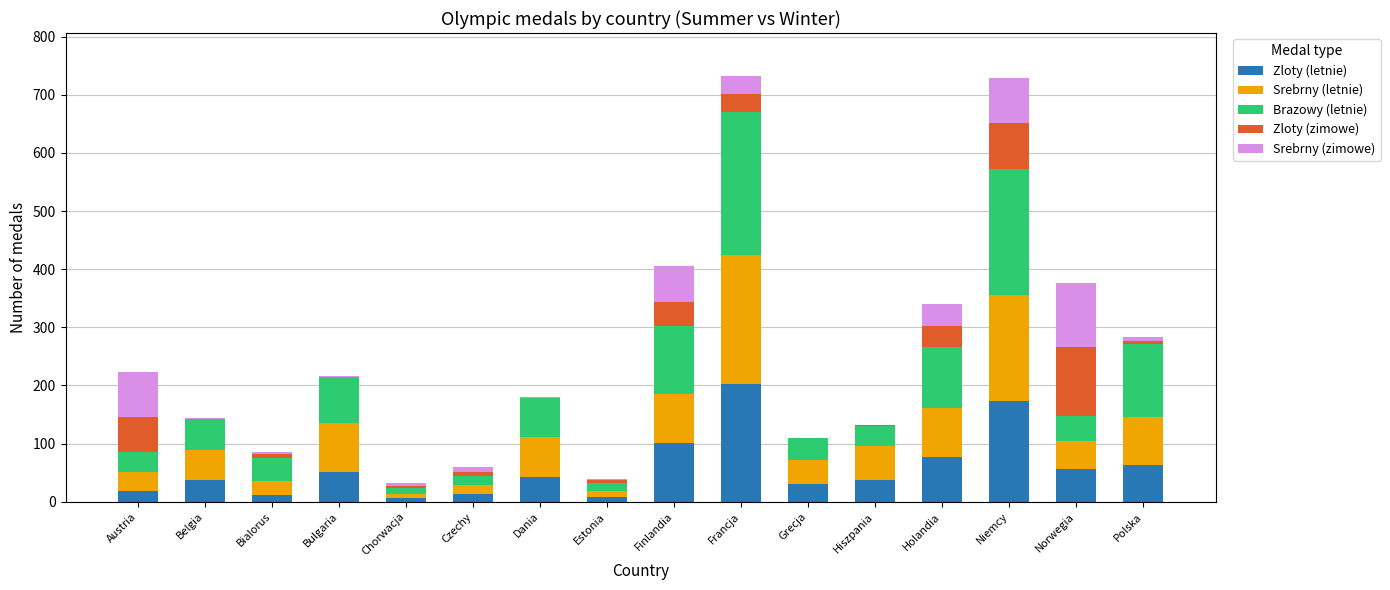

Is it true that Zloty (letnie) equals 56 at Norwegia?

True